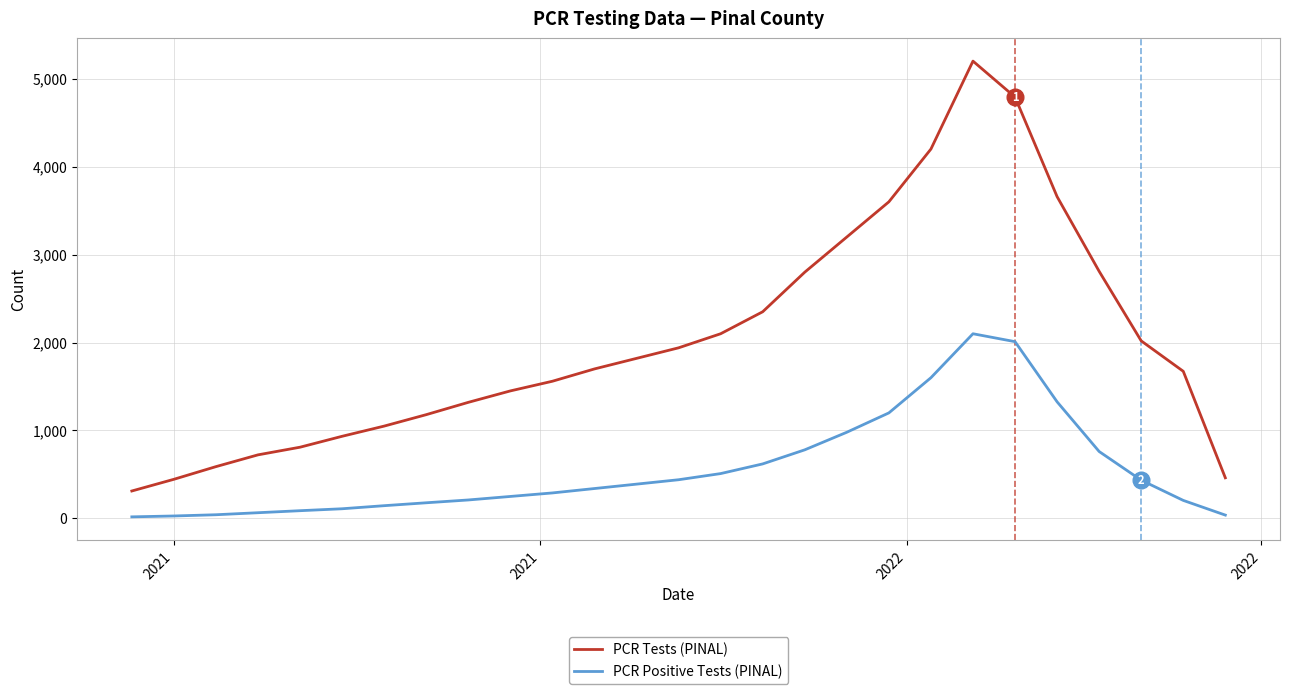

Which series has the widest spread of values?

PCR Tests (PINAL)